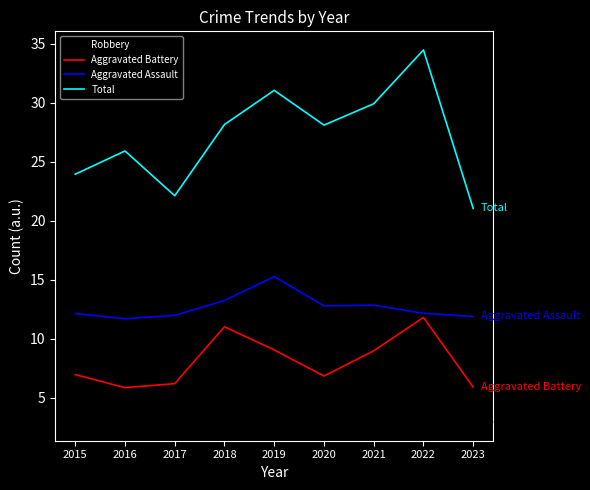

What is the highest value of the Robbery series?

10.1